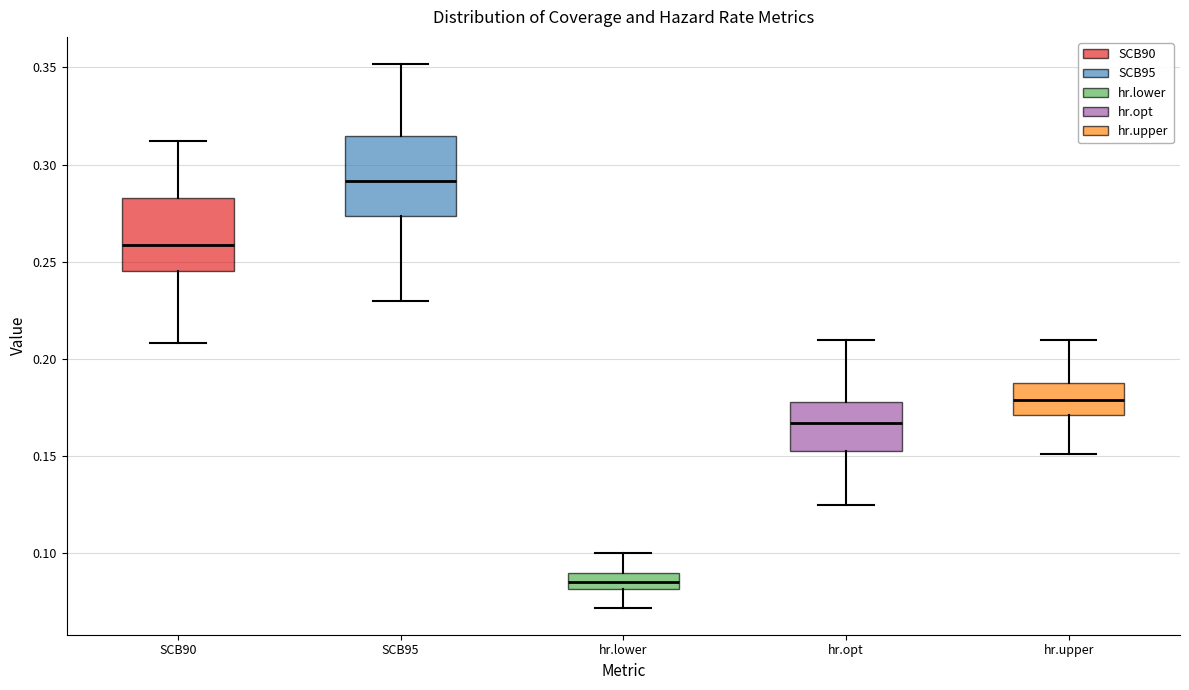

Where is the upper edge of the box for SCB90 on the y-axis? The values are not printed on the chart, so give them approximately, as read against the axis.

0.285